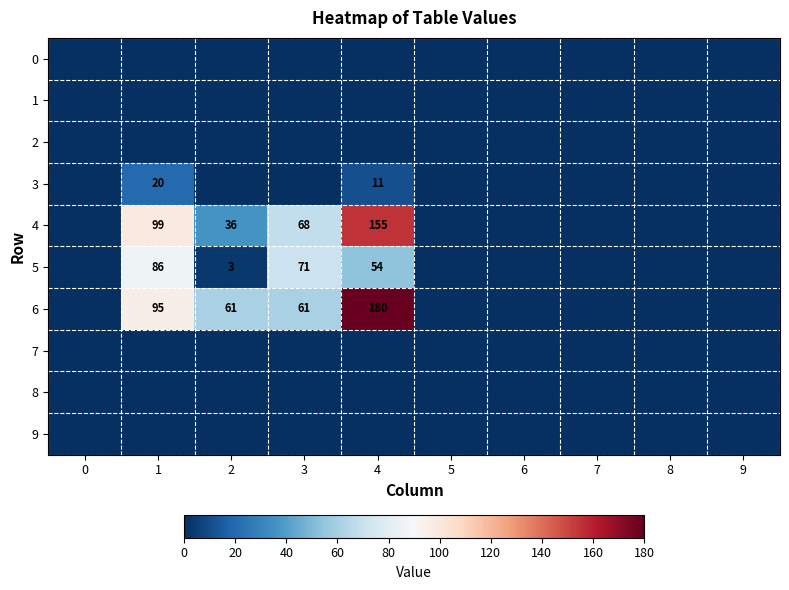

At which category is the sum across all series the highest?

4